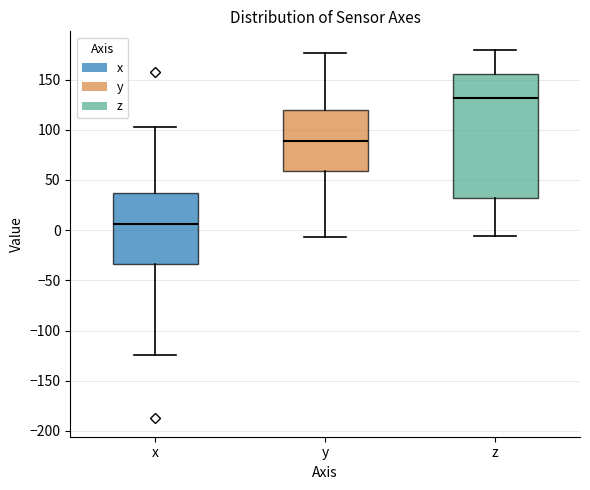

Which box is the tallest, from its lower edge to its upper edge?

z